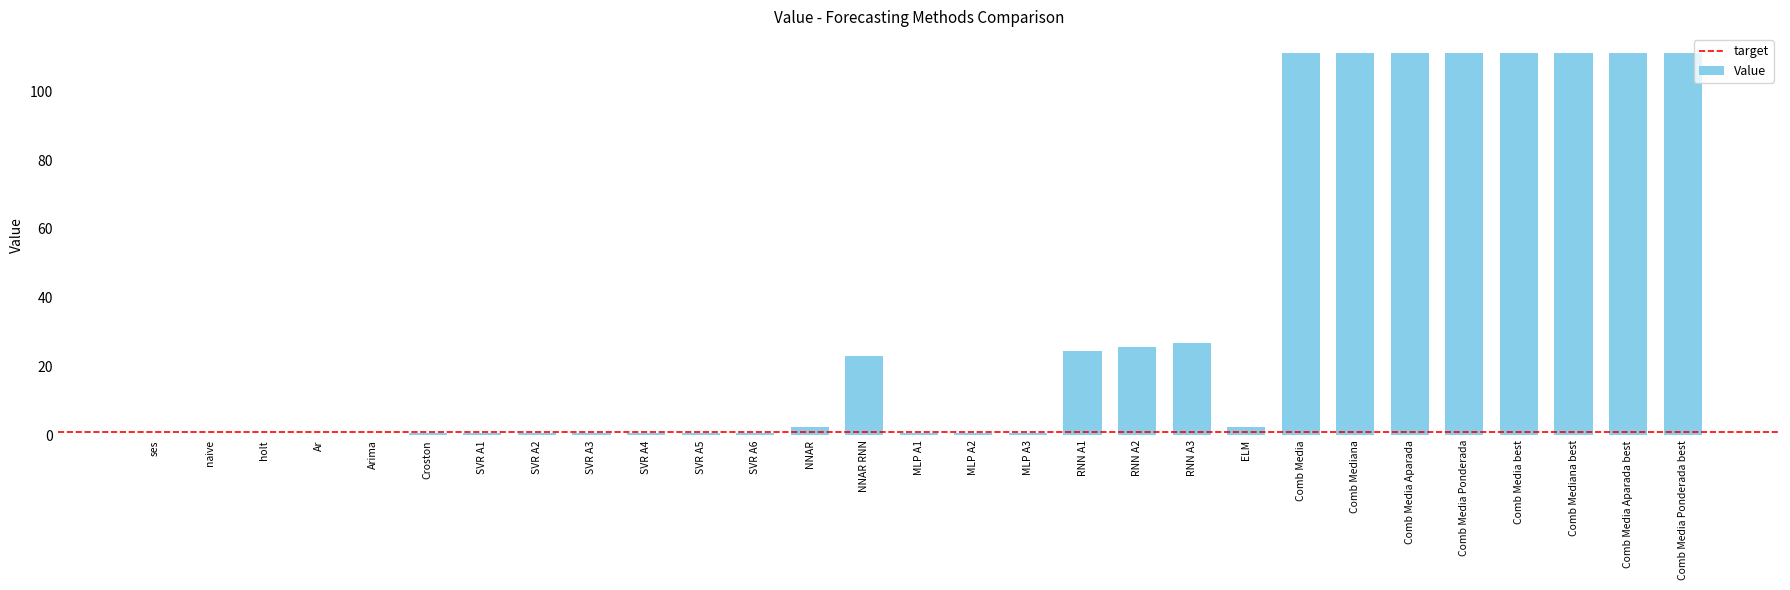

What is the change in value from MLP A3 to Comb Mediana?

+110.2